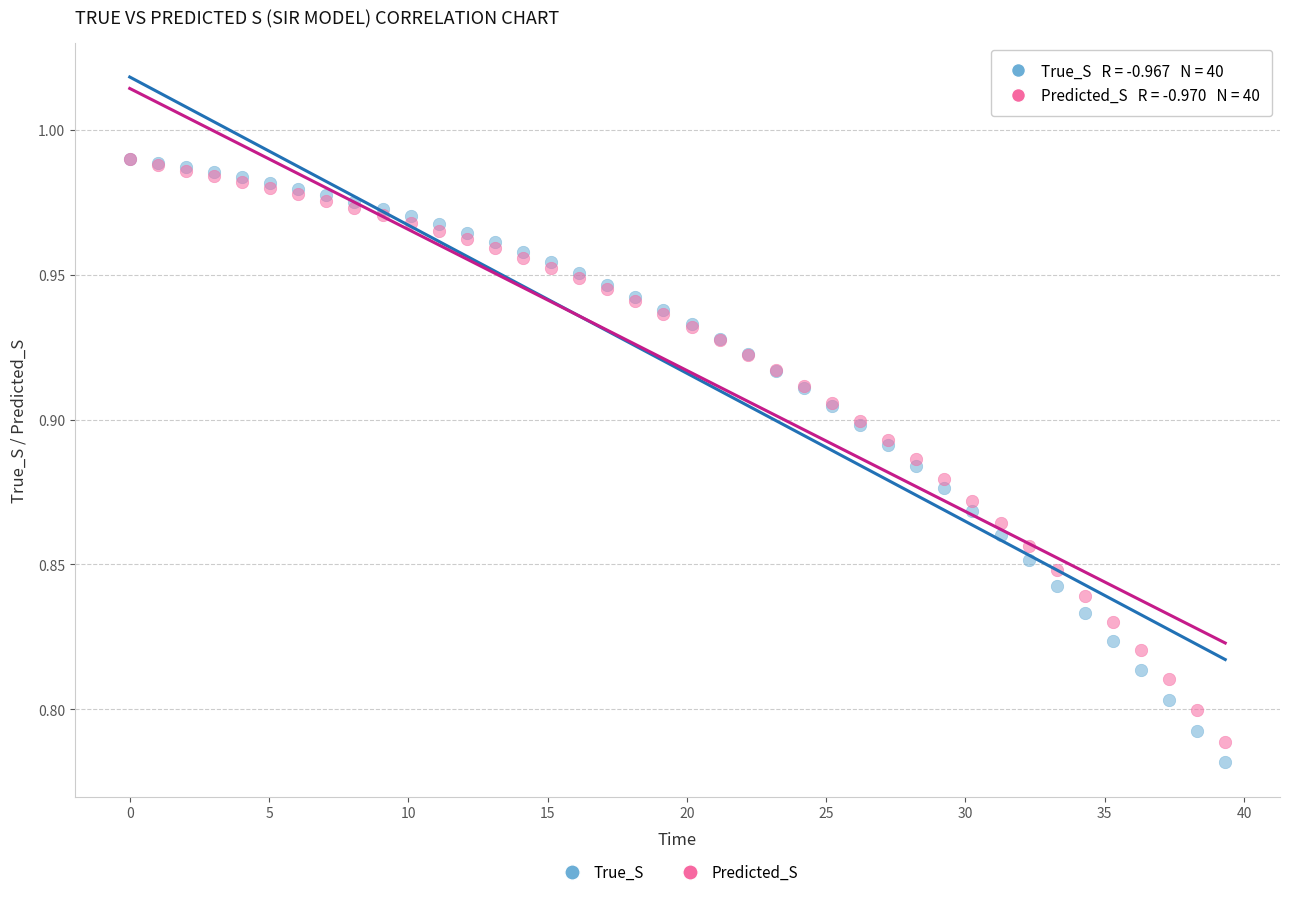

Which series reaches the minimum Y coordinate?

True_S